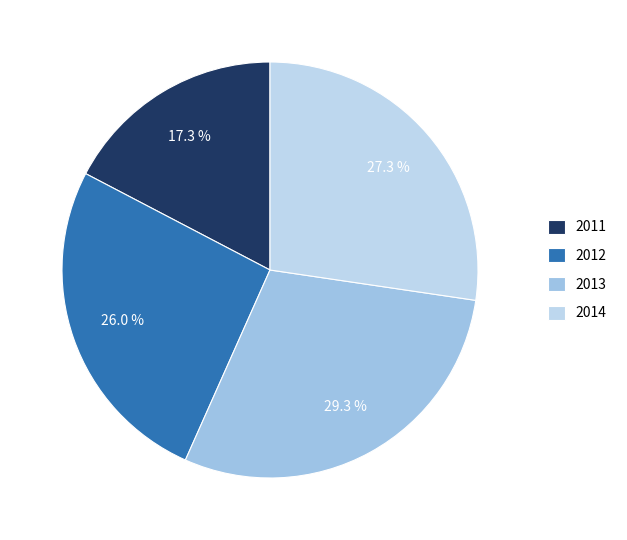

What is the largest slice in the pie chart?

2013